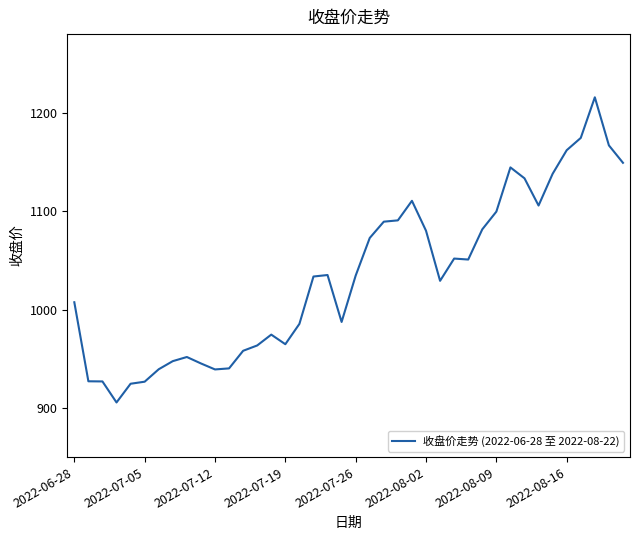

How many lines are shown in the chart?

1